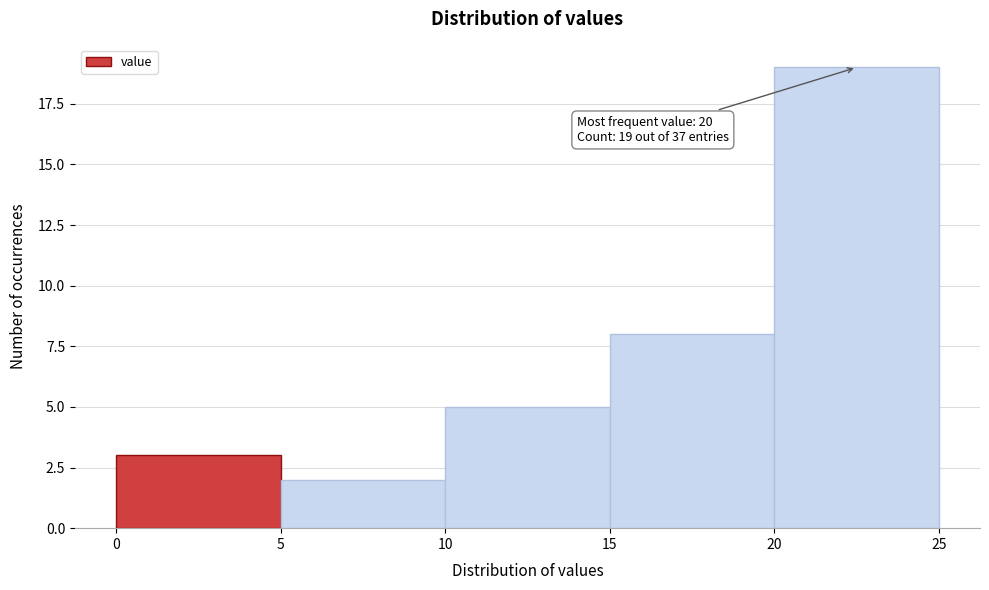

Over which range of the x-axis is the bar tallest?

20 to 25